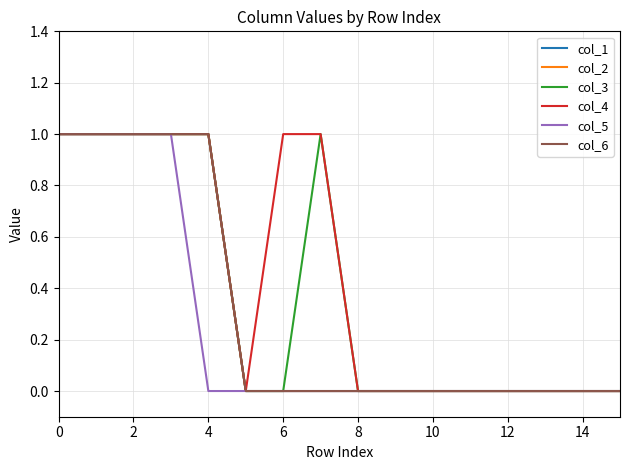

True or false: col_3 and col_2 cross at least once.

False